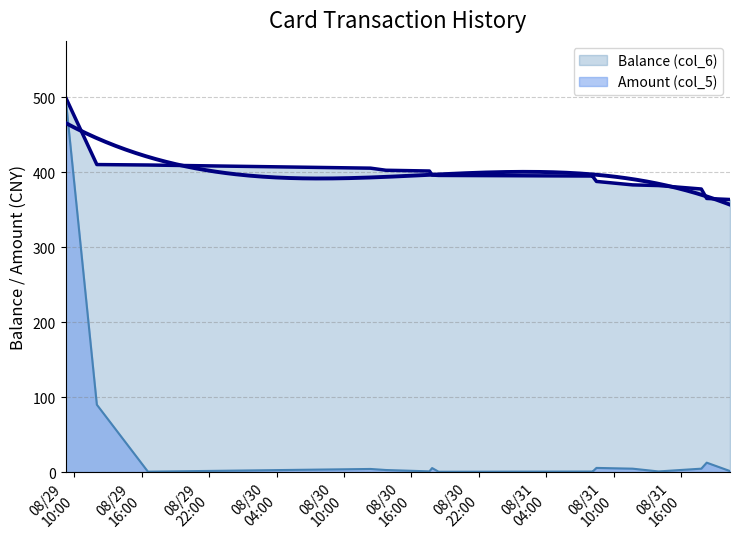

At which label does Amount (col_5) reach its minimum?

2014/08/30 18:25:00